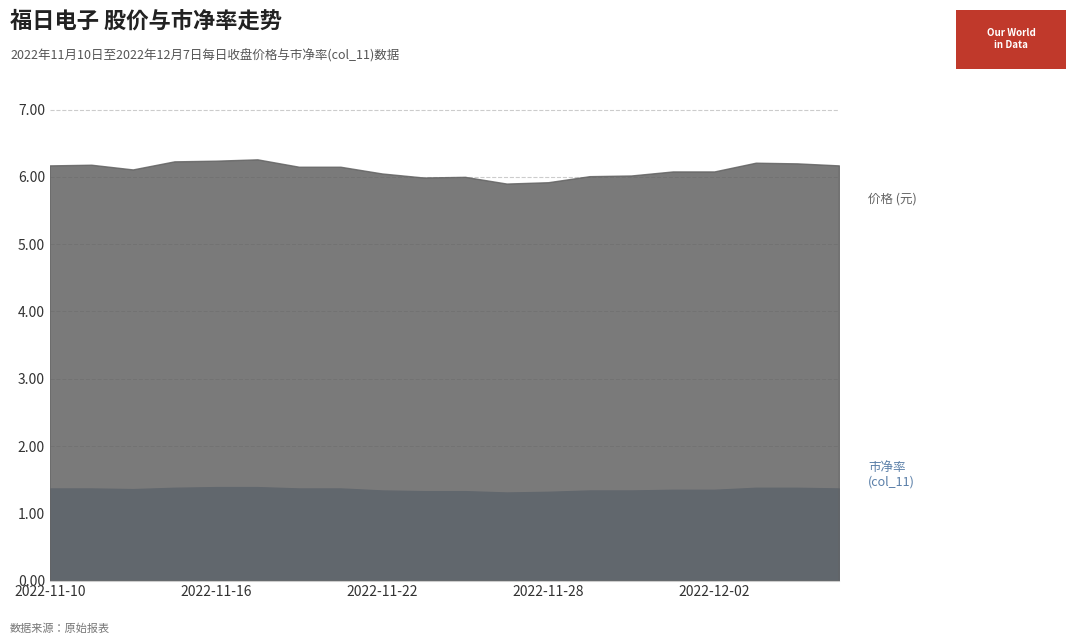

Reading left to right, transcribe all the data shown in this chart.

价格: 2022-11-10=6.2	2022-11-11=6.2	2022-11-14=6.1	2022-11-15=6.2	2022-11-16=6.2	2022-11-17=6.3	2022-11-18=6.2	2022-11-21=6.2	2022-11-22=6.0	2022-11-23=6.0	2022-11-24=6.0	2022-11-25=5.9	2022-11-28=5.9	2022-11-29=6.0	2022-11-30=6.0	2022-12-01=6.1	2022-12-02=6.1	2022-12-05=6.2	2022-12-06=6.2	2022-12-07=6.2
col_11: 2022-11-10=1.4	2022-11-11=1.4	2022-11-14=1.4	2022-11-15=1.4	2022-11-16=1.4	2022-11-17=1.4	2022-11-18=1.4	2022-11-21=1.4	2022-11-22=1.3	2022-11-23=1.3	2022-11-24=1.3	2022-11-25=1.3	2022-11-28=1.3	2022-11-29=1.3	2022-11-30=1.3	2022-12-01=1.4	2022-12-02=1.4	2022-12-05=1.4	2022-12-06=1.4	2022-12-07=1.4